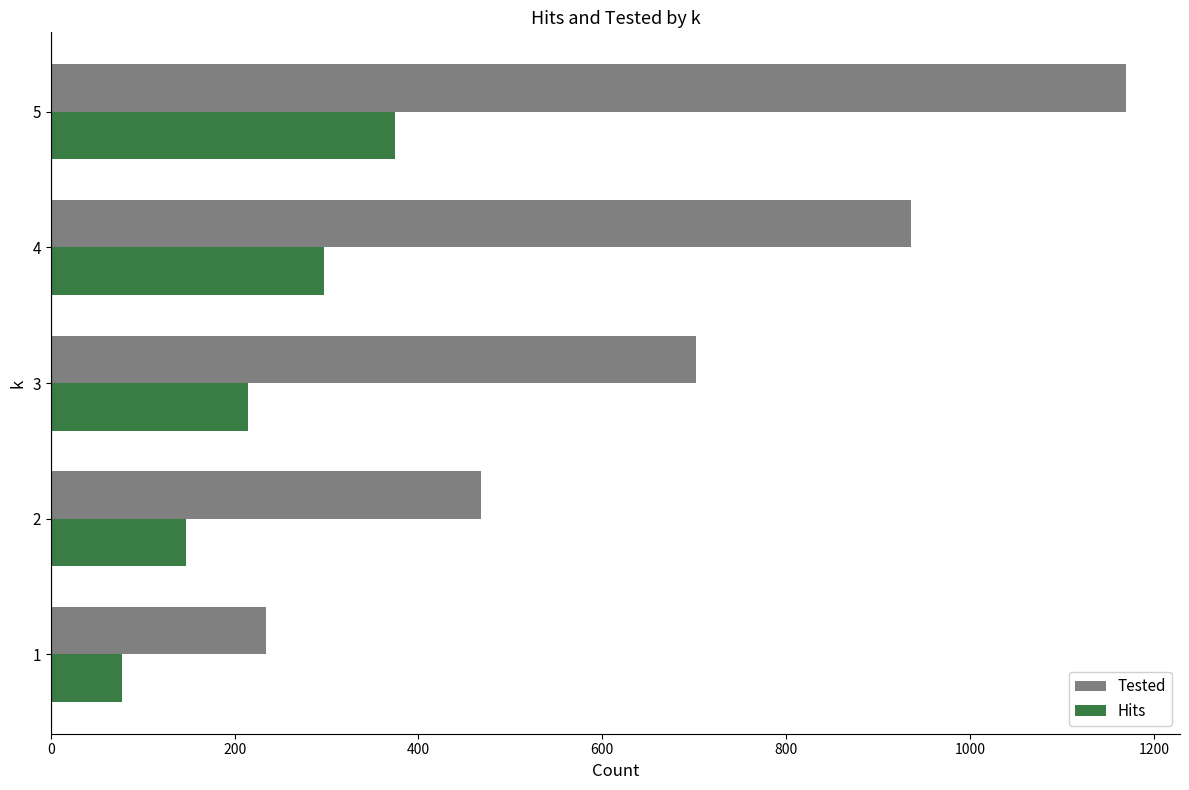

At which category is the sum across all series the highest?

5